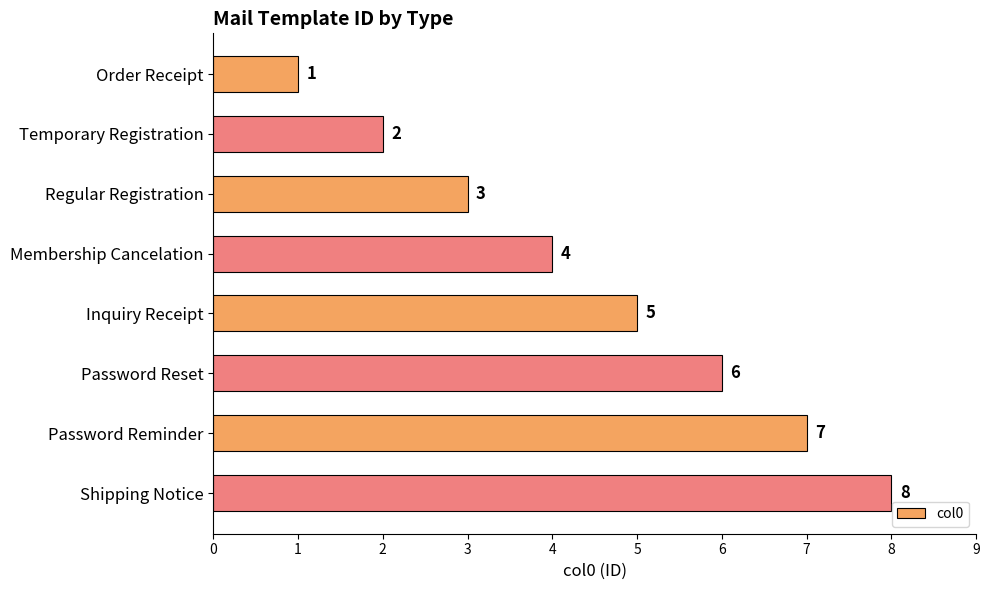

What is the difference between the maximum and minimum values?

7